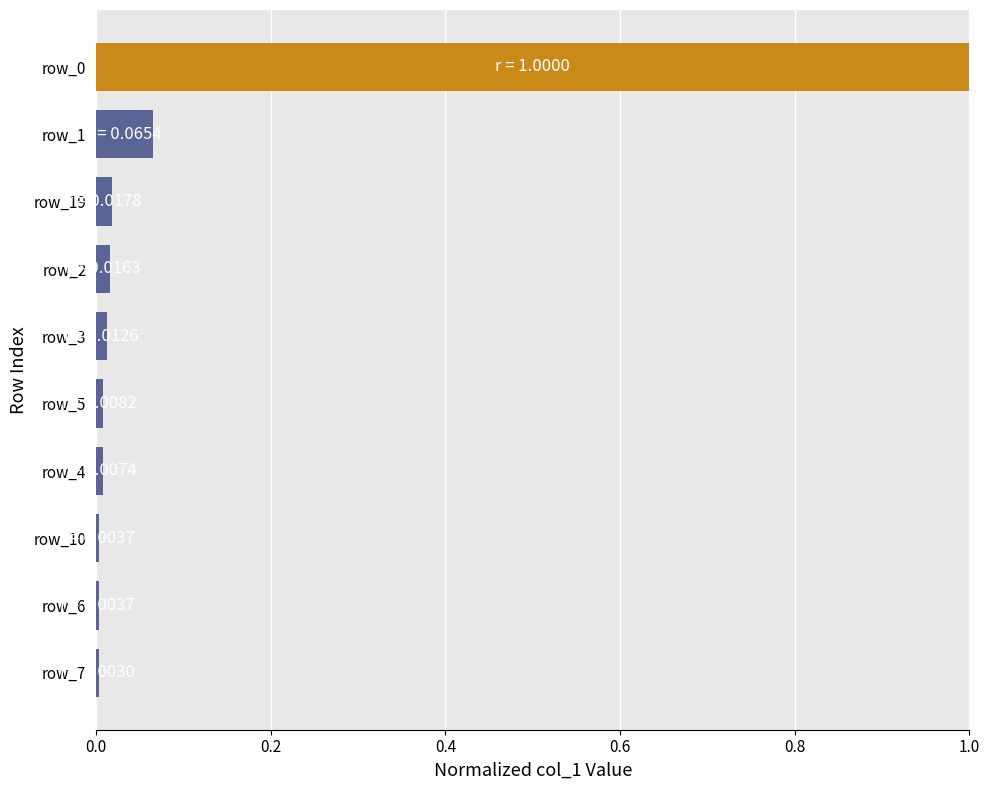

The chart shows a value of 0.0 at row_10. True or false?

True